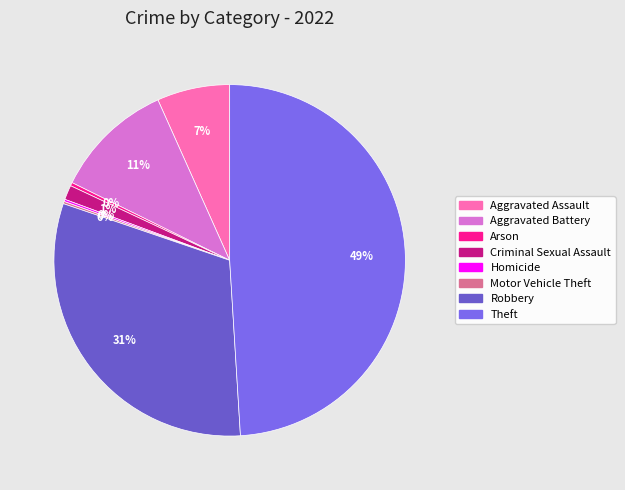

Is it true that Aggravated Assault is 7% of the pie?

True